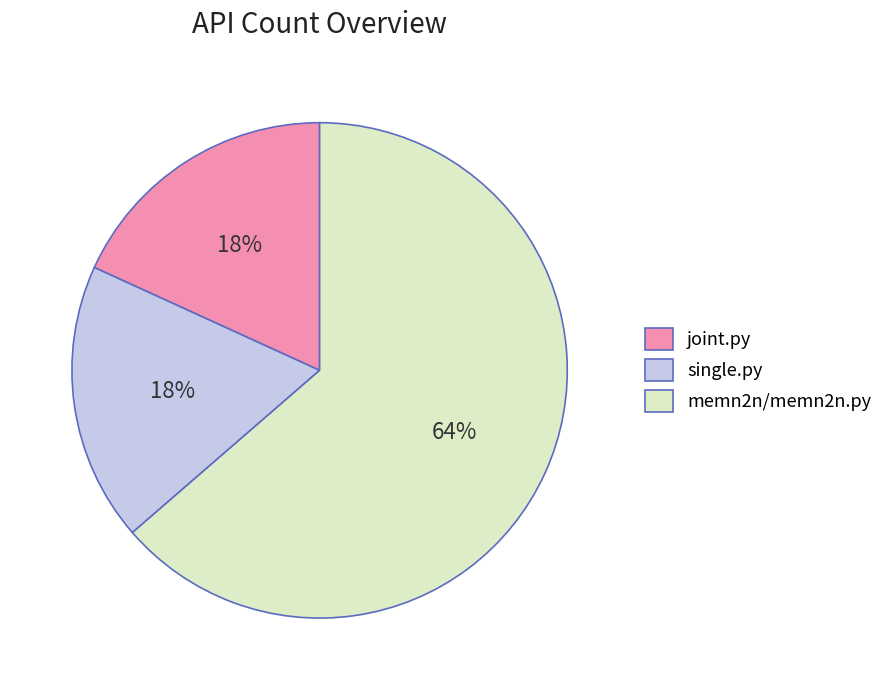

Between joint.py and memn2n/memn2n.py, which is larger?

memn2n/memn2n.py